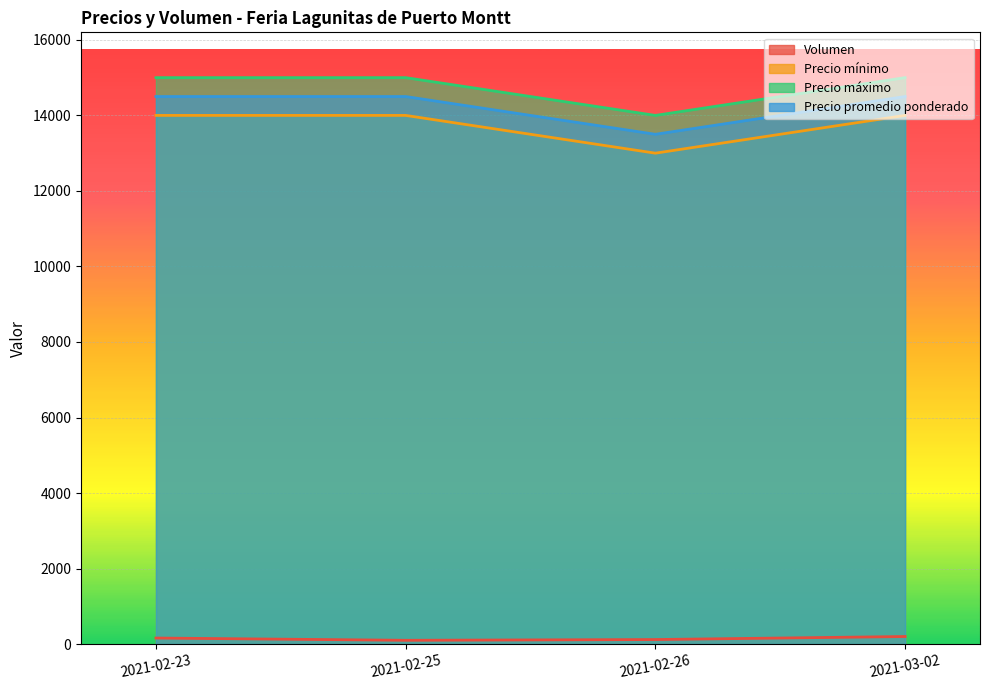

What is the difference between the maximum and minimum values in the Precio mínimo series?

1000